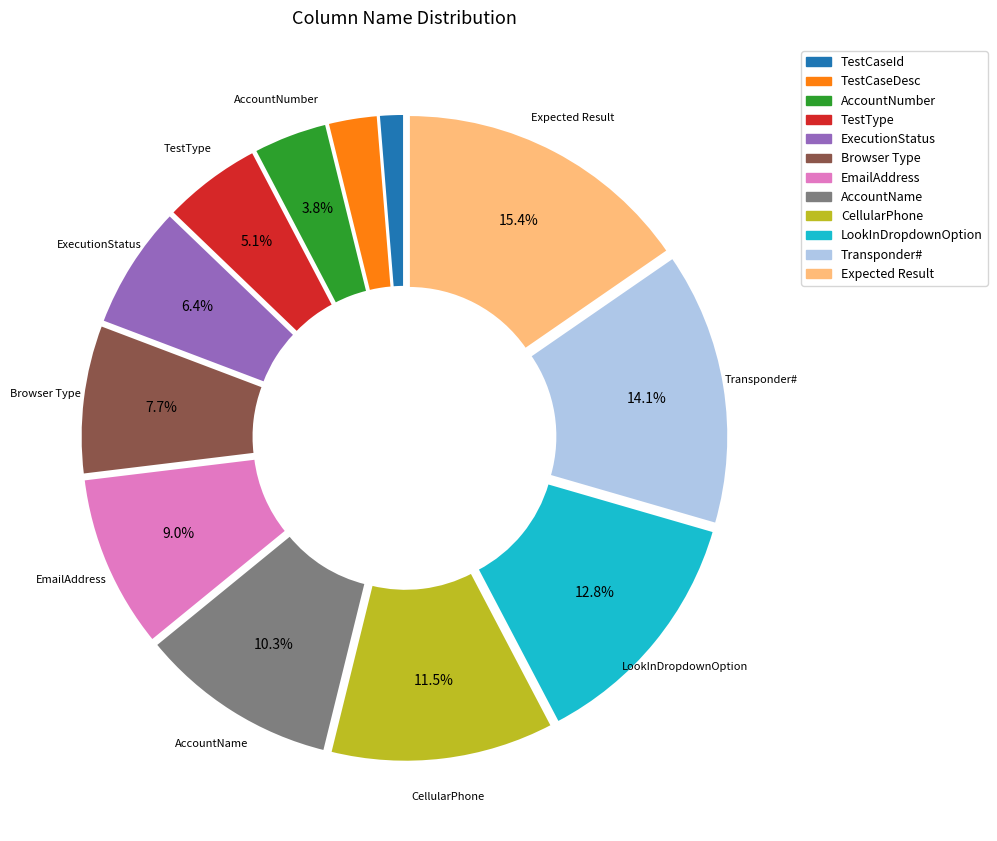

Approximately how many times larger is the value at Browser Type compared to Transponder#?

0.5